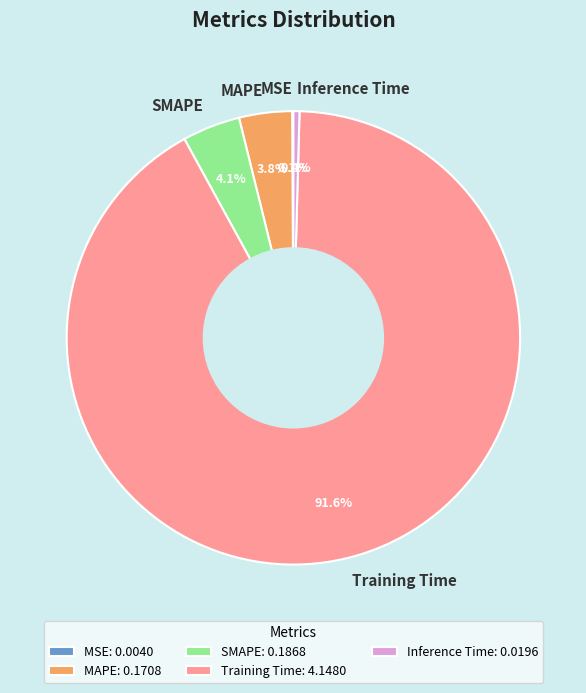

What is the largest slice in the pie chart?

Training Time